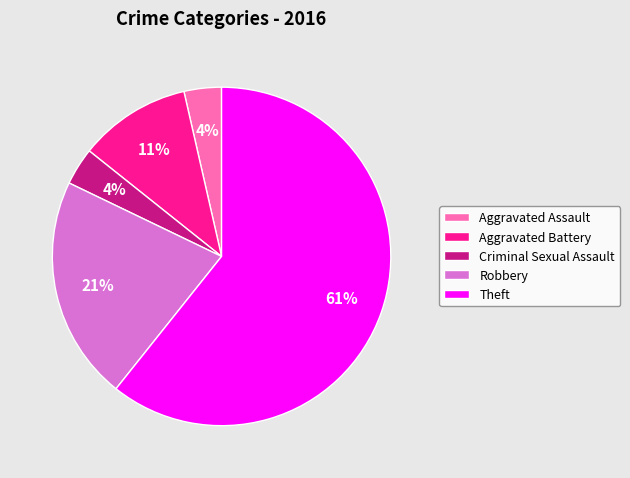

Which has a higher value, Theft or Aggravated Battery?

Theft